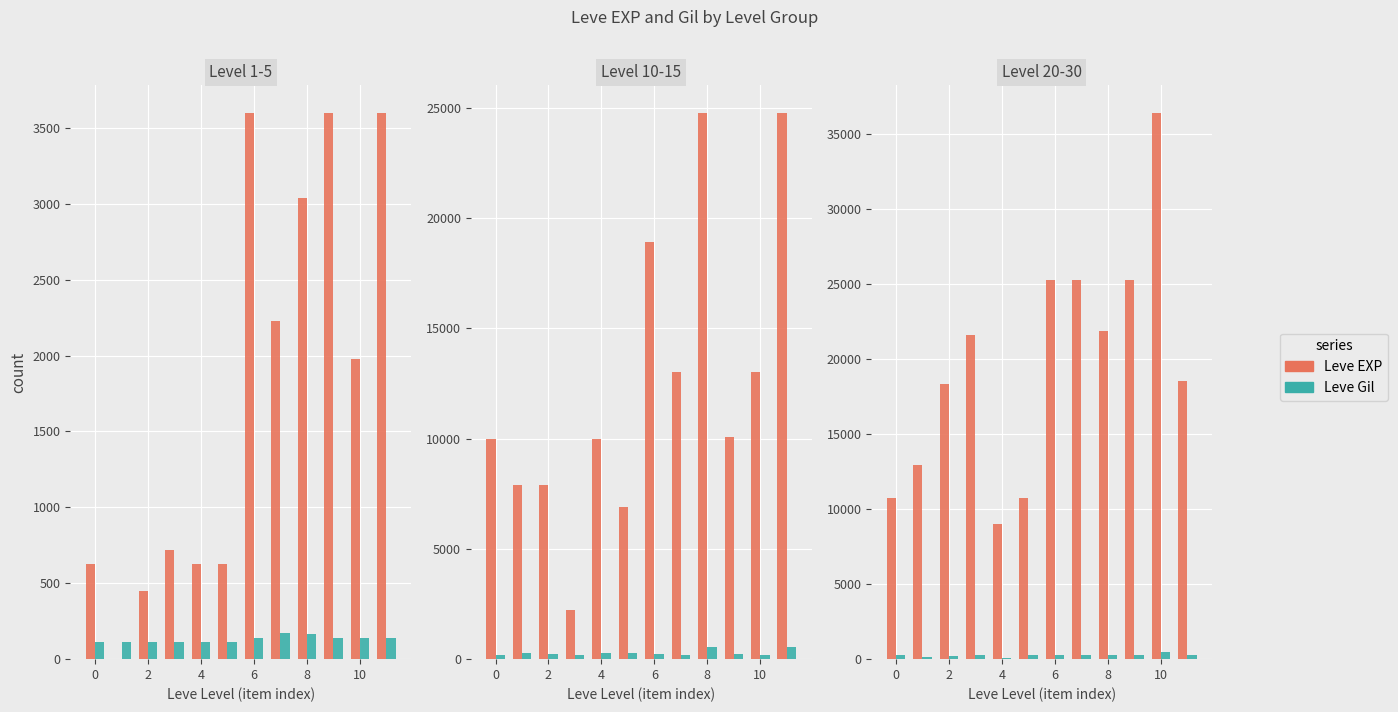

Rank the series by their average value, from lowest to highest.

Leve Gil, Leve EXP